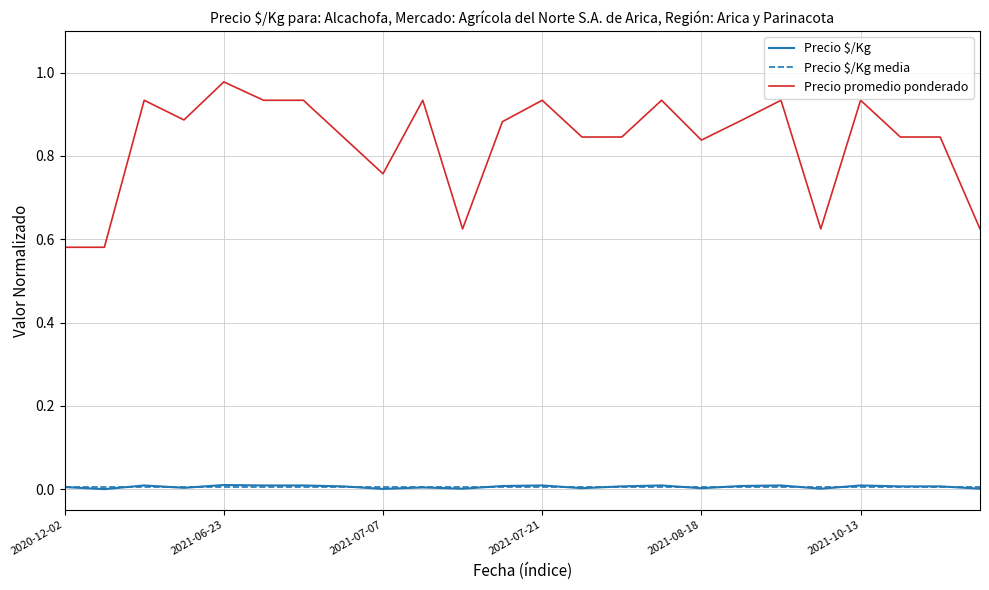

The value of Precio promedio ponderado at 2021-07-07 is 0.5. True or false?

False